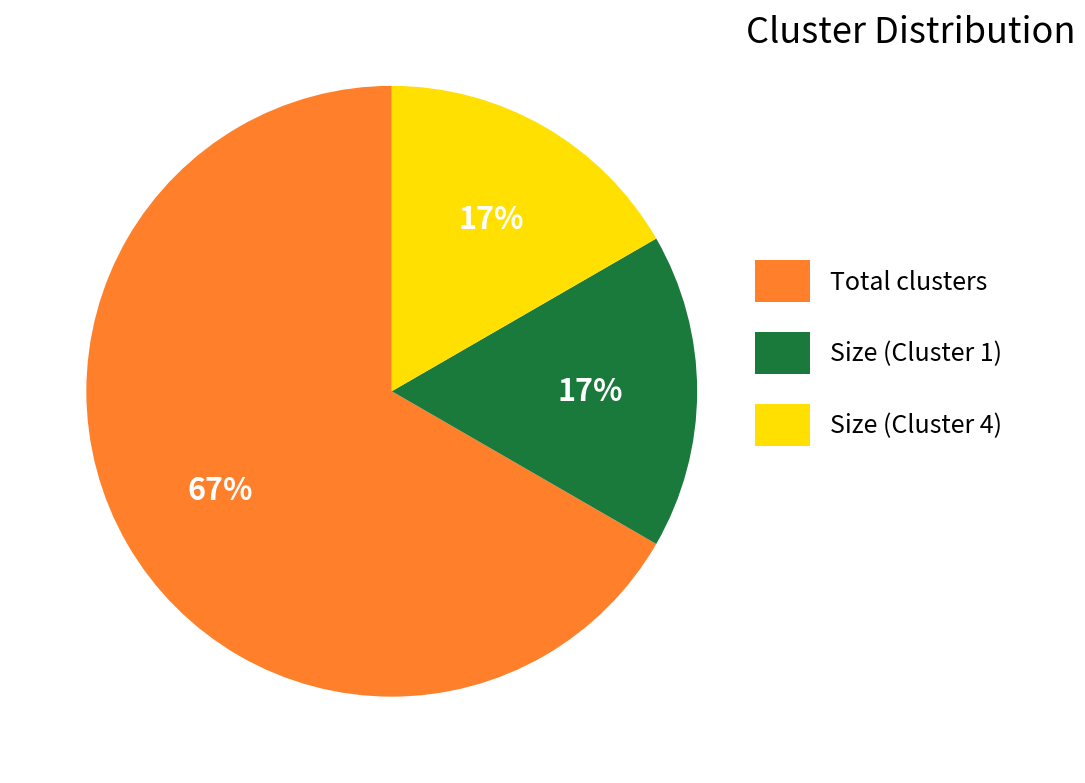

Which has a higher value, Total clusters or Size (Cluster 1)?

Total clusters